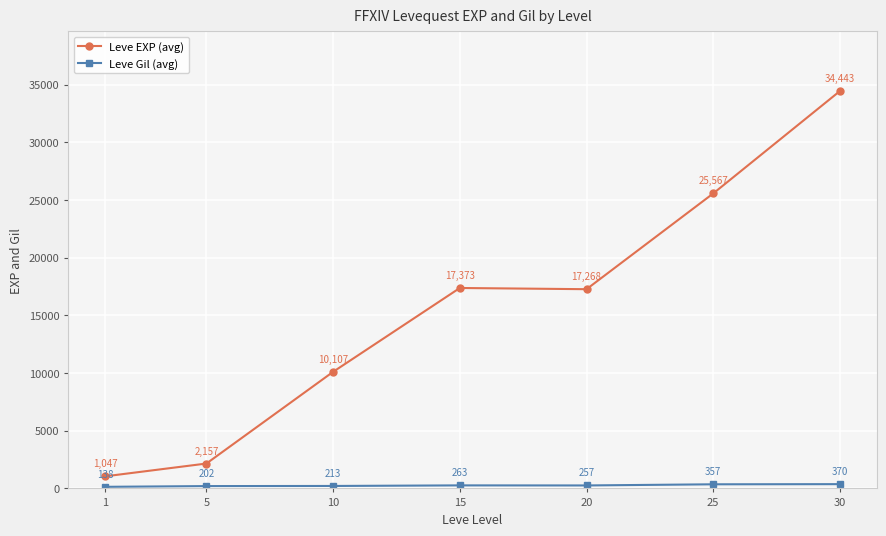

Rank the categories by Leve EXP (avg) value from lowest to highest.

1, 5, 10, 20, 15, 25, 30